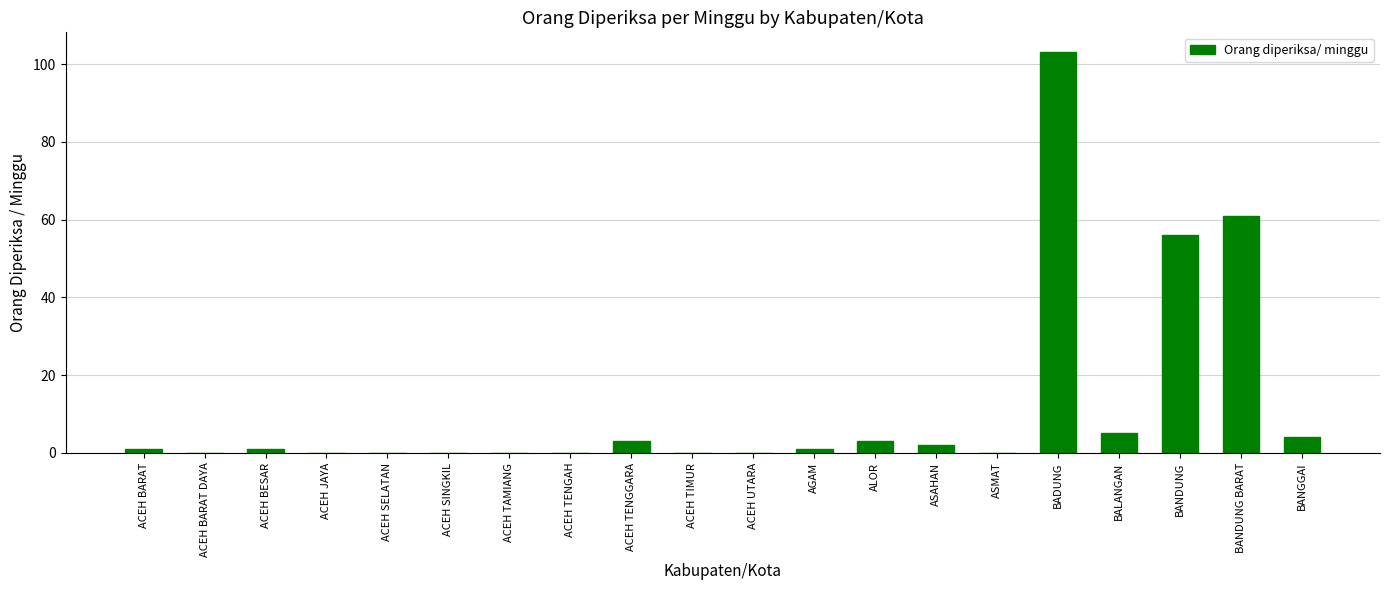

How many data points does each series have?

20